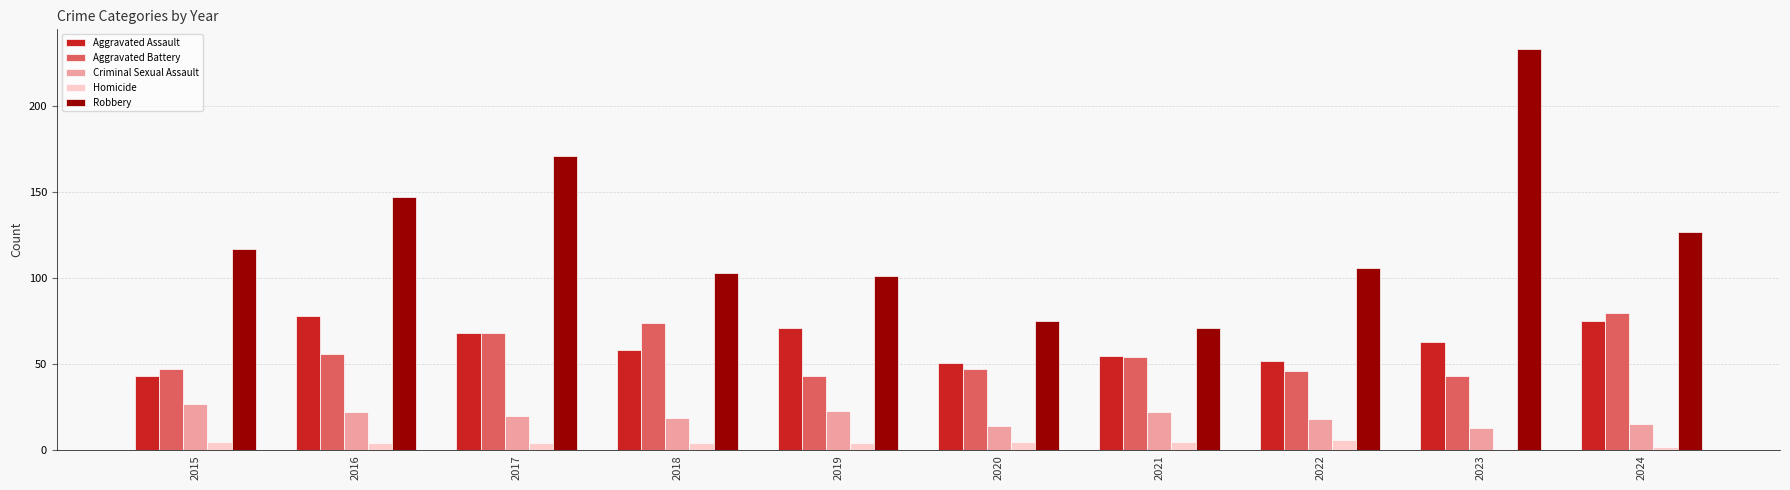

What are all the series names shown in the legend?

Aggravated Assault, Aggravated Battery, Criminal Sexual Assault, Homicide, Robbery